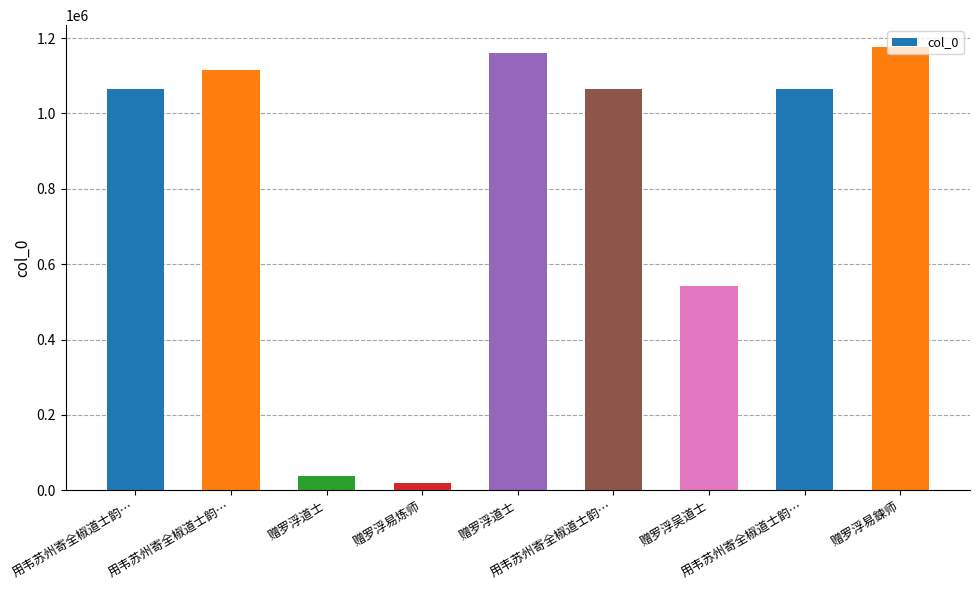

What is the ratio of the value at 赠罗浮吴道士 to the value at 赠罗浮道士?

0.5